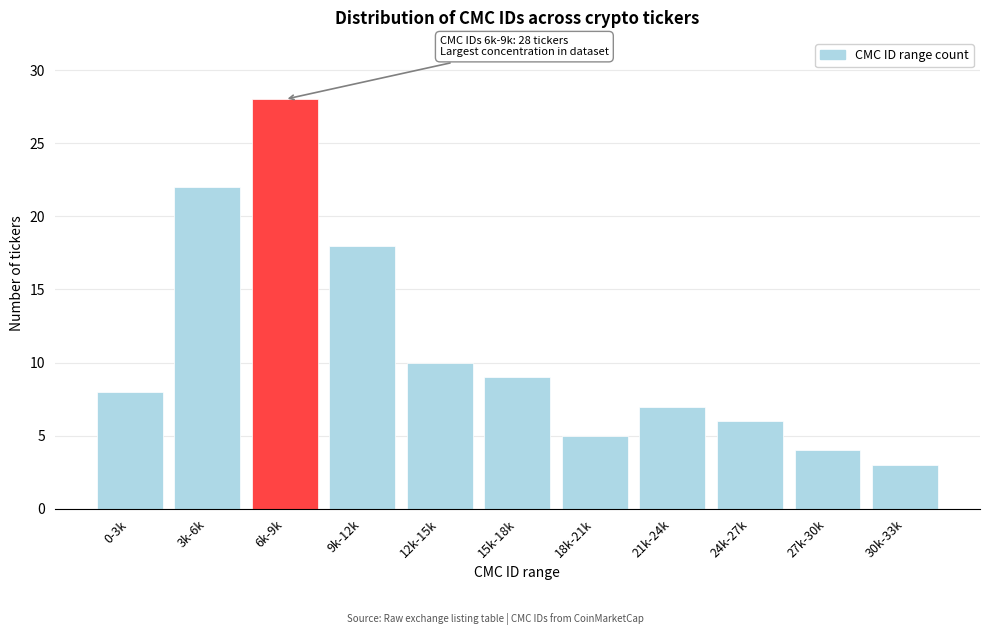

Reading left to right, transcribe all the data shown in this chart.

0-3k=8	3k-6k=22	6k-9k=28	9k-12k=18	12k-15k=10	15k-18k=9	18k-21k=5	21k-24k=7	24k-27k=6	27k-30k=4	30k-33k=3